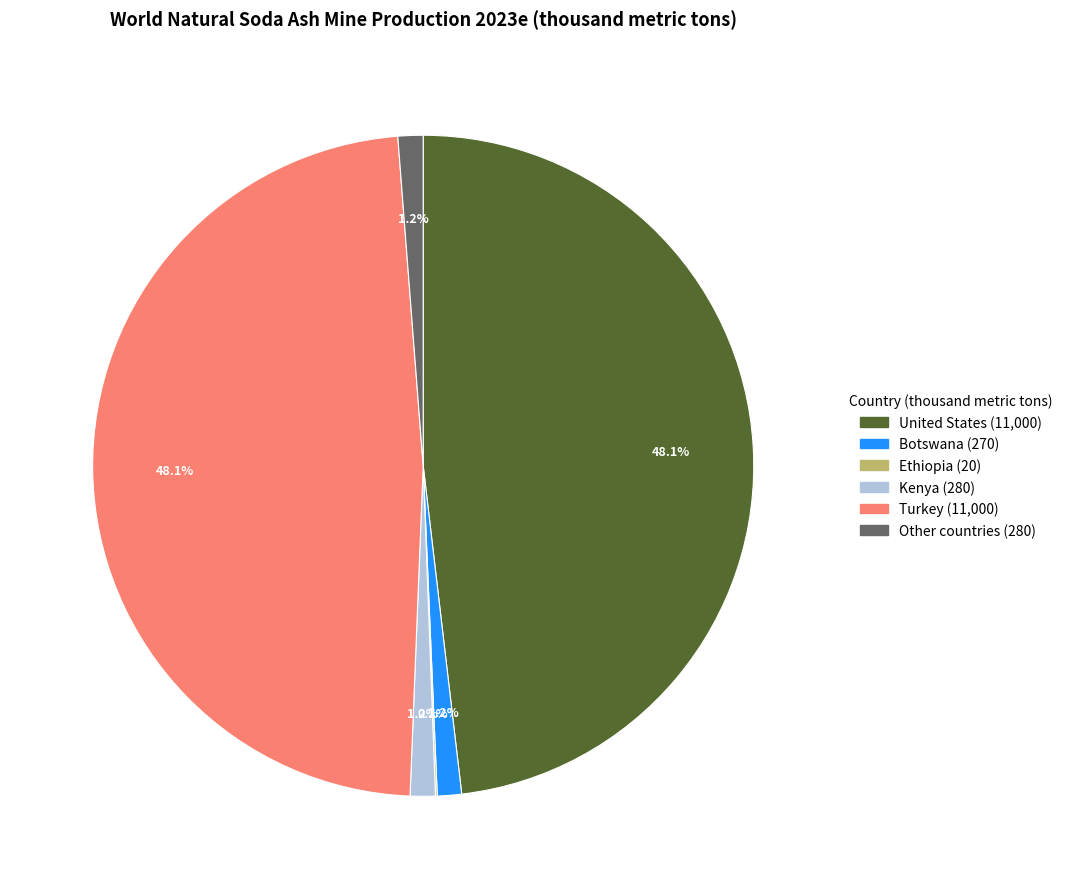

Is United States the majority of the pie?

No